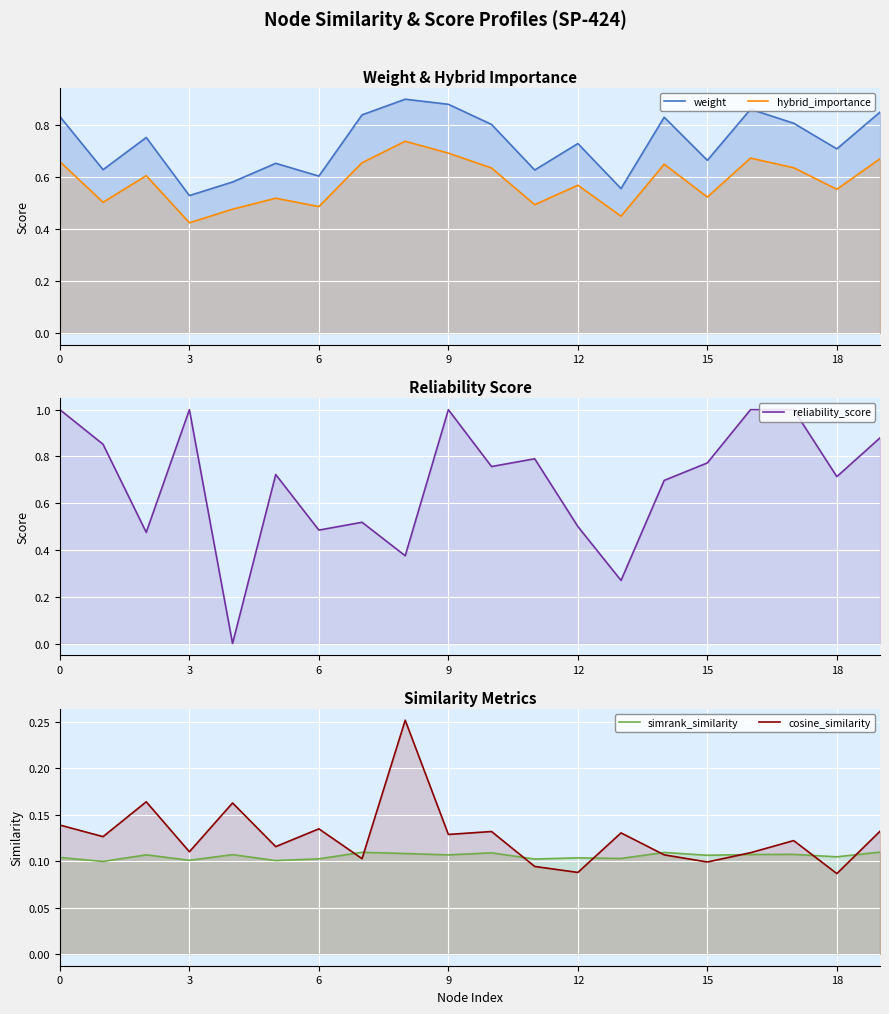

What is the difference between the maximum and second lowest values in the reliability_score series?

0.7